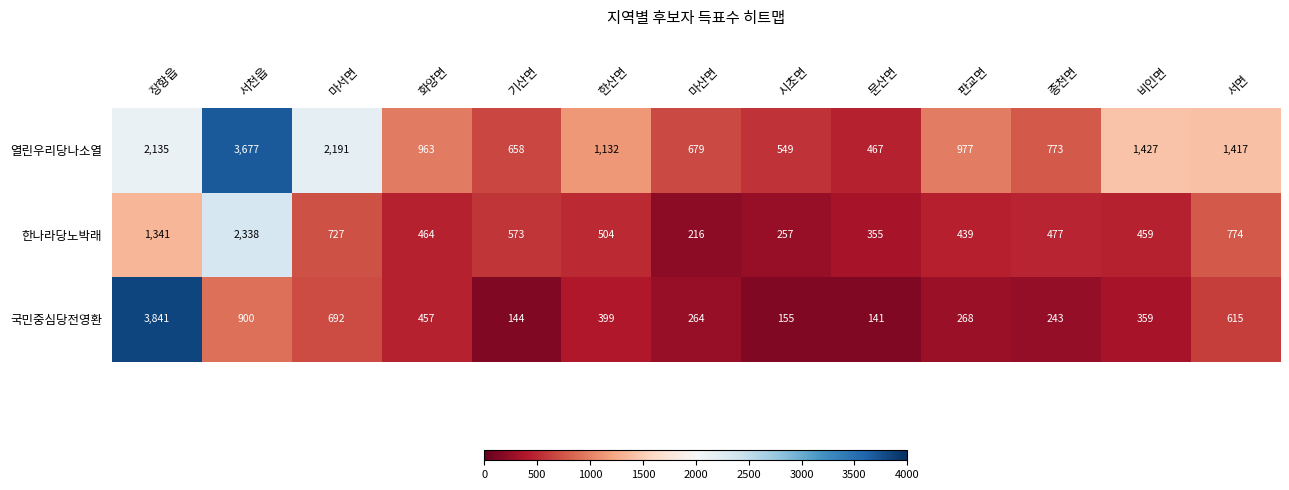

What is the difference between the maximum and second lowest values in the 한나라당노박래 series?

2081